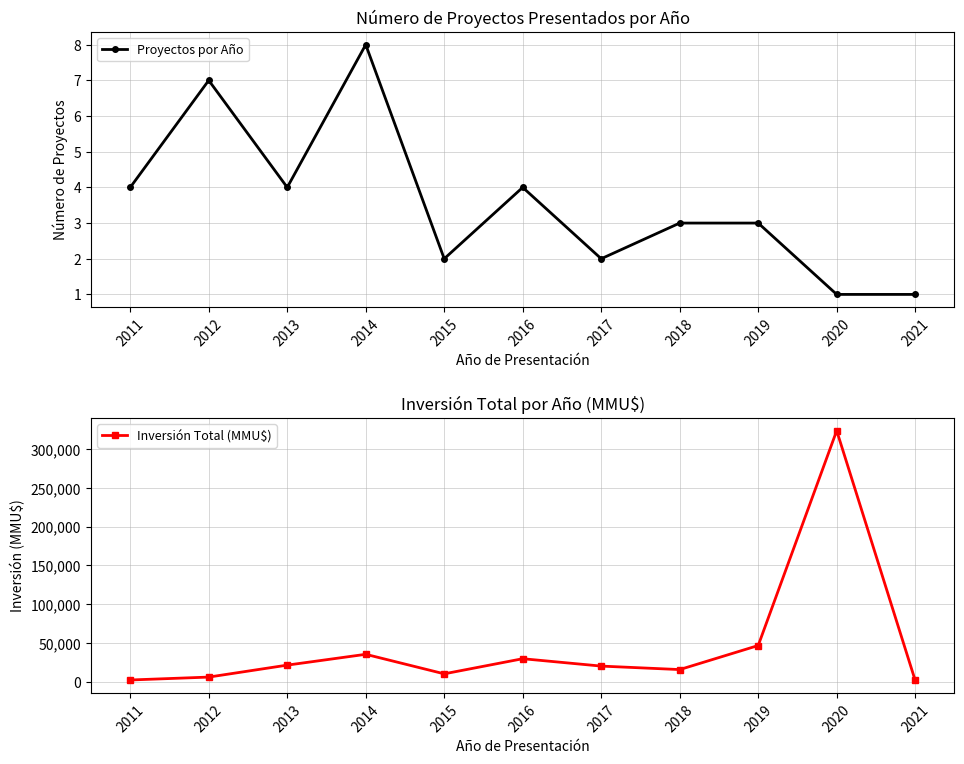

Reading left to right, what are all the values shown in this chart?

Proyectos por Año: 4	7	4	8	2	4	2	3	3	1	1
Inversión Total (MMU$): 2050	5800	21250	35220	10000	29524	20000	15503	46572	324020	1500